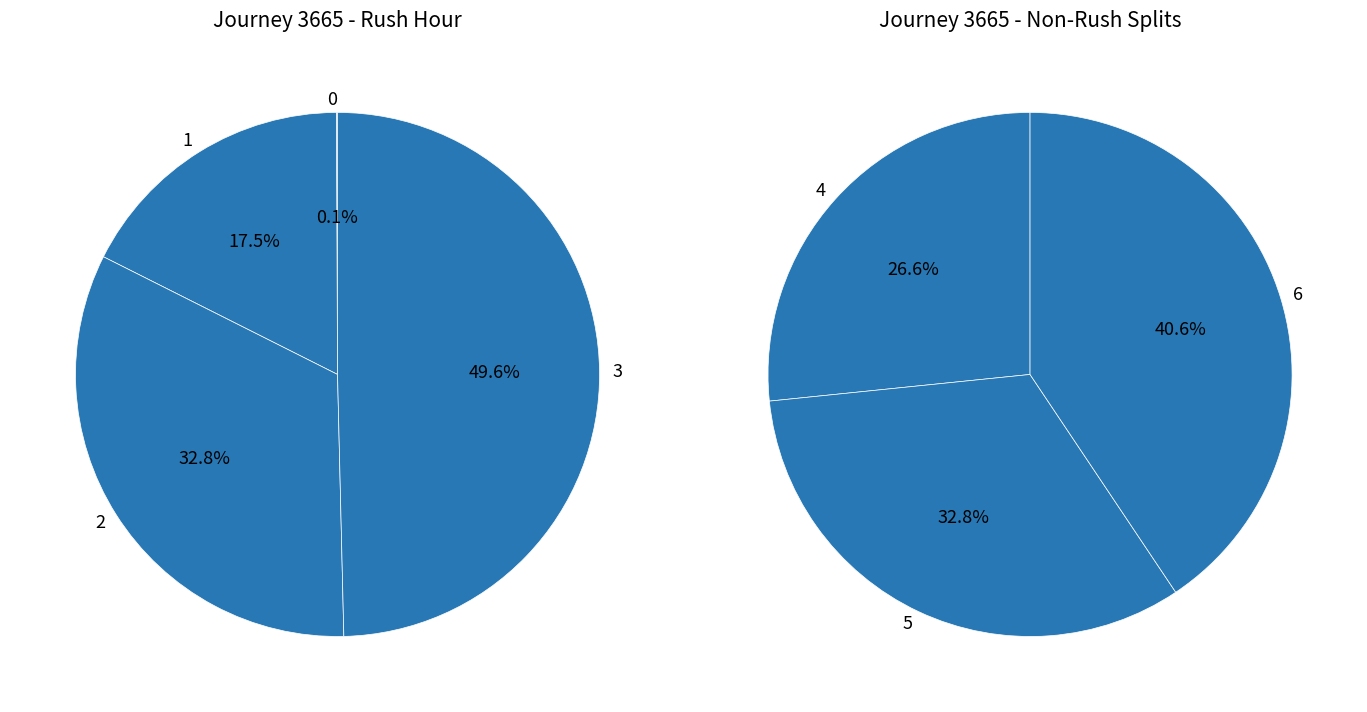

How many segments does this pie chart have?

7